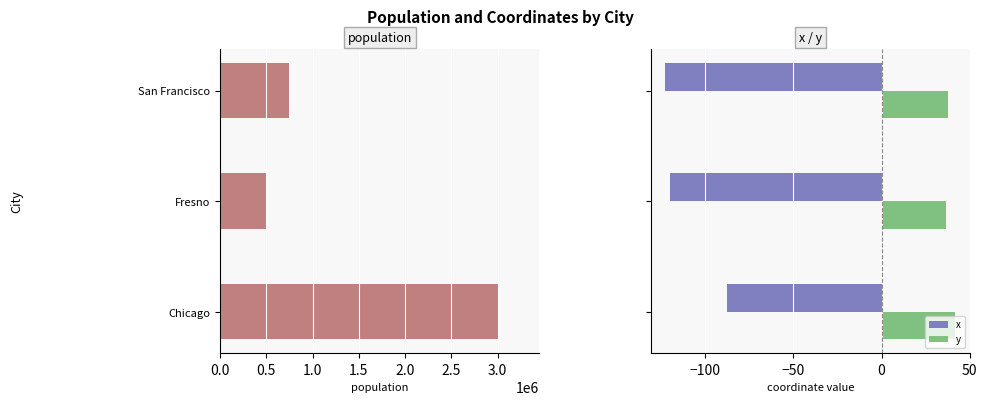

What is the sum of all x values?

-329.8